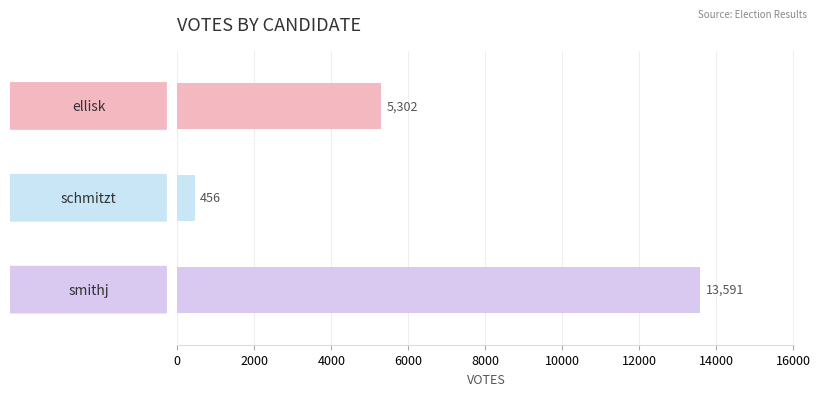

How many distinct data groups are displayed?

1